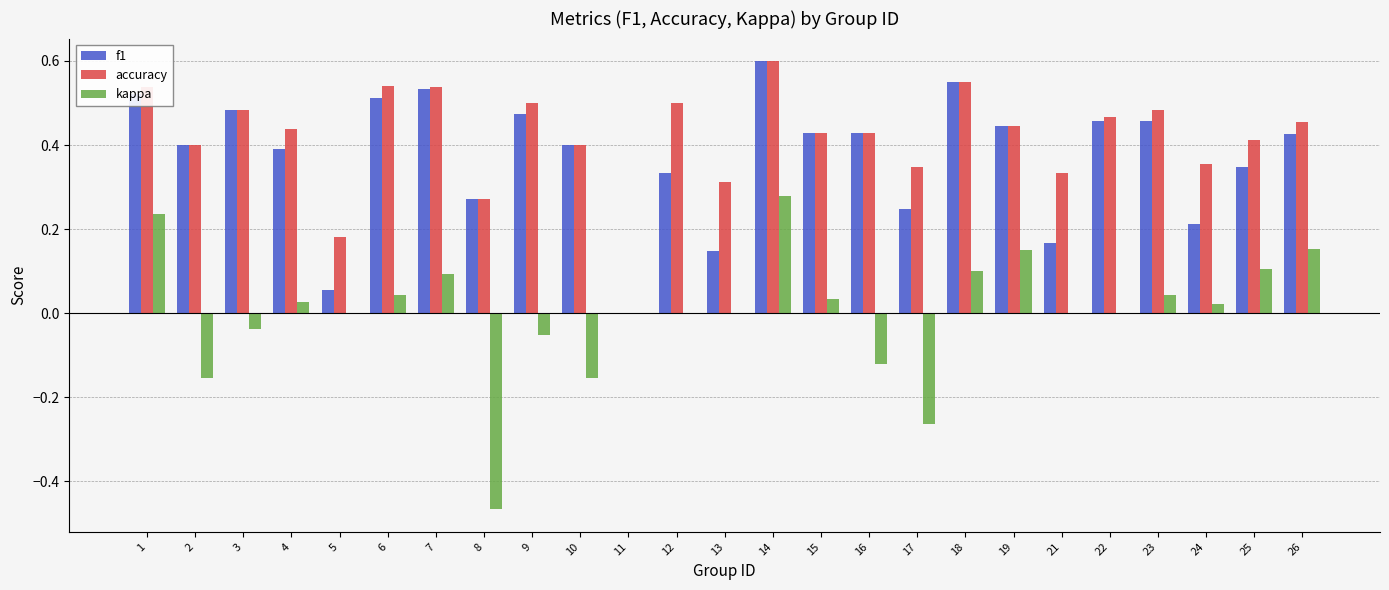

Count the number of categories in the chart.

25